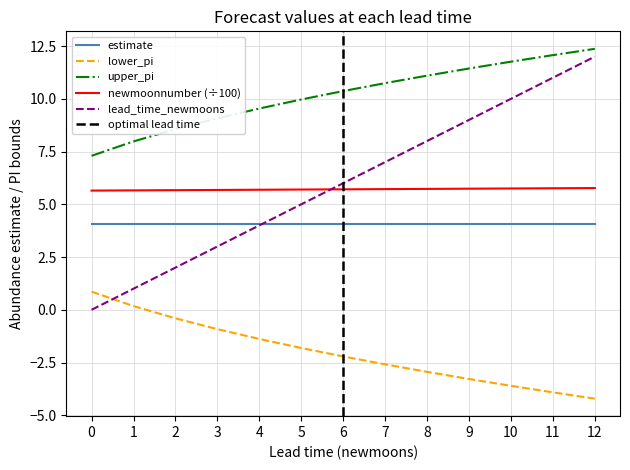

Does the chart display data point markers on the line(s)?

No